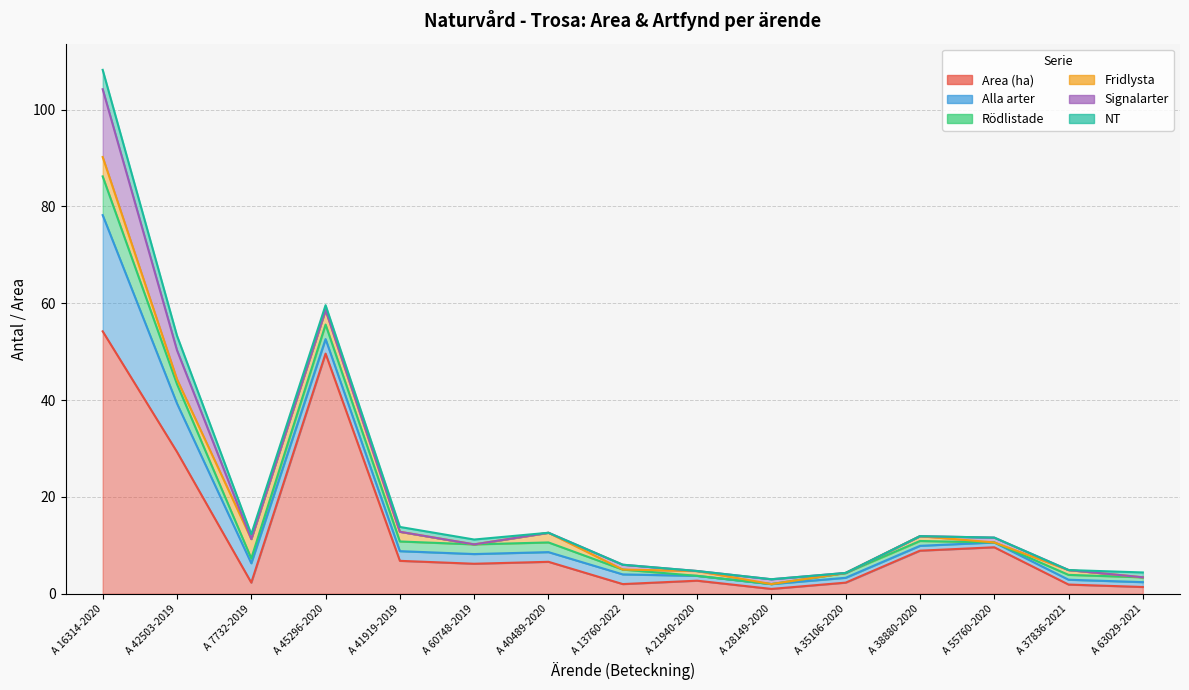

Which series has the largest total across all categories?

Area (ha)